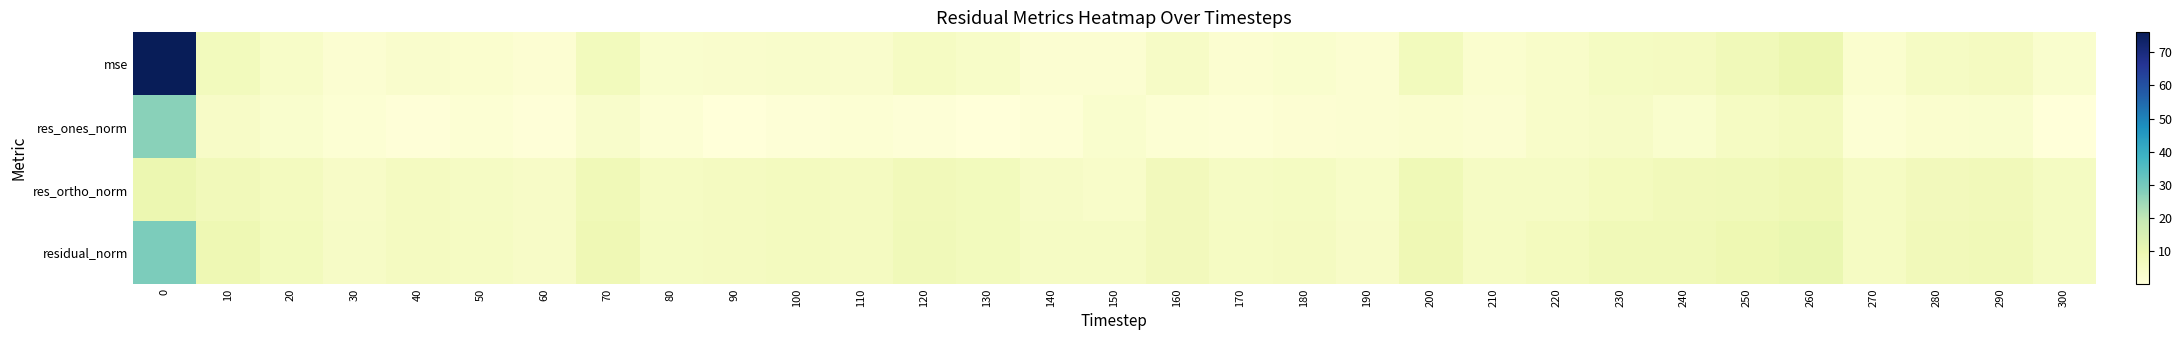

Reading left to right, what are all the values shown in this chart?

mse: 0=76.0	10=6.8	20=4.1	30=2.0	40=3.1	50=2.5	60=1.8	70=6.8	80=2.8	90=3.1	100=3.5	110=3.2	120=5.1	130=4.0	140=2.1	150=2.1	160=4.5	170=2.4	180=3.0	190=1.8	200=6.6	210=2.5	220=3.6	230=5.7	240=5.7	250=7.8	260=9.8	270=2.6	280=4.9	290=5.8	300=2.8
res_ones_norm: 0=27.2	10=4.5	20=2.8	30=1.5	40=0.4	50=1.5	60=0.5	70=3.5	80=1.5	90=0.2	100=0.7	110=1.5	120=0.9	130=0.1	140=1.1	150=3.0	160=1.4	170=1.2	180=1.5	190=2.0	200=2.6	210=2.0	220=3.8	230=4.6	240=3.0	250=5.2	260=6.1	270=1.4	280=2.6	290=2.9	300=0.3
res_ortho_norm: 0=9.8	10=7.4	20=6.1	30=4.4	40=5.8	50=5.0	60=4.4	70=7.9	80=5.3	90=5.8	100=6.1	110=5.8	120=7.4	130=6.7	140=4.7	150=3.8	160=6.9	170=4.9	180=5.5	190=4.0	200=8.1	210=4.8	220=5.0	230=6.4	240=7.3	250=7.6	260=8.4	270=5.2	280=6.9	290=7.4	300=5.6
residual_norm: 0=28.9	10=8.7	20=6.7	30=4.7	40=5.9	50=5.2	60=4.5	70=8.6	80=5.5	90=5.8	100=6.2	110=6.0	120=7.5	130=6.7	140=4.8	150=4.8	160=7.1	170=5.1	180=5.7	190=4.5	200=8.5	210=5.2	220=6.3	230=7.9	240=7.9	250=9.2	260=10.4	270=5.4	280=7.4	290=8.0	300=5.6